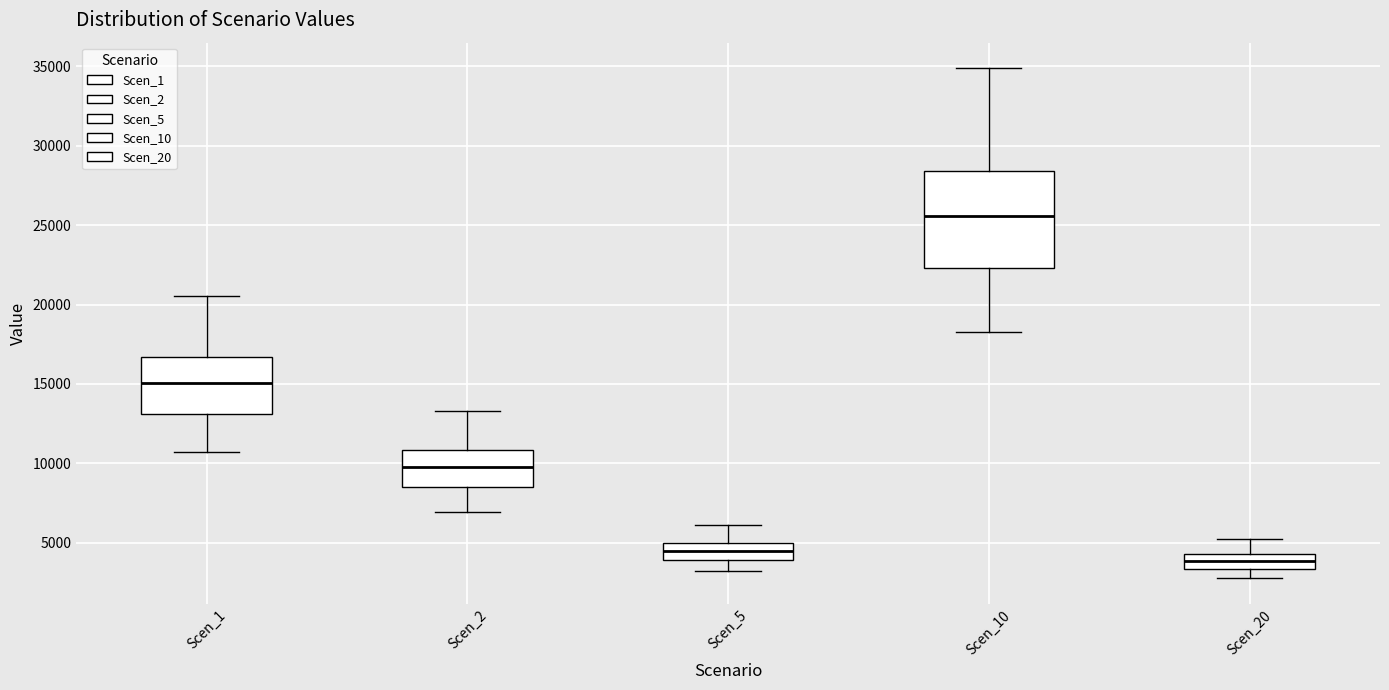

Comparing the boxes themselves (not the whiskers), which one is the tallest?

Scen_10